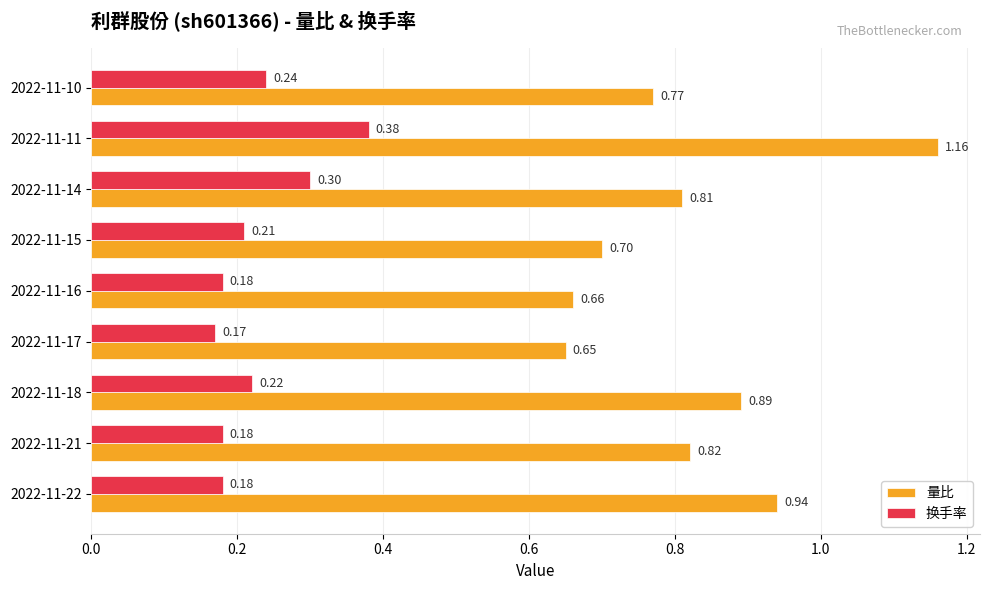

What is the difference between the second highest and minimum values in the 量比 series?

0.3